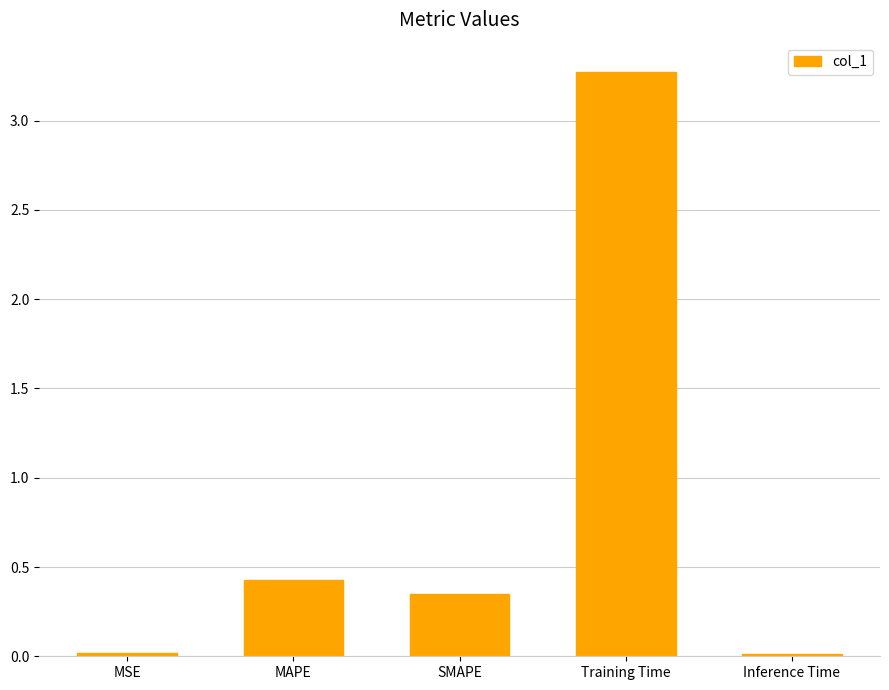

At which label is the value closest to 1?

MAPE